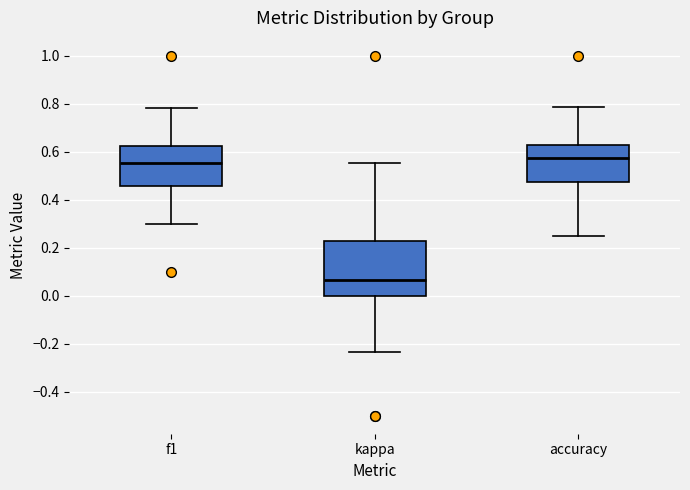

Reading left to right, read every box against the y-axis: the position of its median line, the range the box covers, and the ends of its whiskers. The values are not printed on the chart, so give them approximately, as read against the axis.

f1: median 0.56, box 0.46 to 0.62, whiskers 0.30 to 0.78
kappa: median 0.06, box 0.00 to 0.22, whiskers -0.24 to 0.56
accuracy: median 0.58, box 0.48 to 0.62, whiskers 0.26 to 0.78